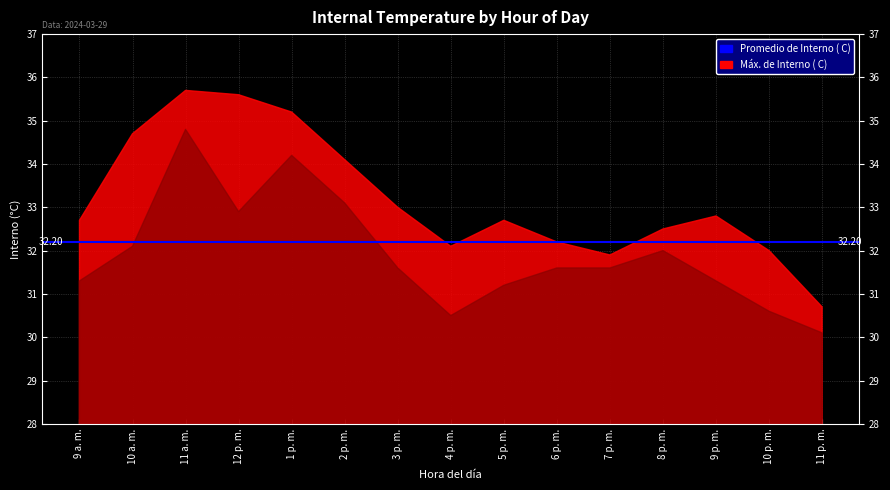

Which series has the largest total across all categories?

Máx. de Interno ( C)